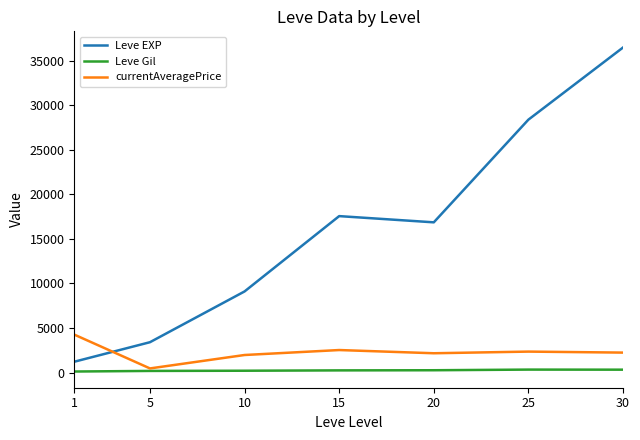

What is the sum of all Leve Gil values?

1644.9